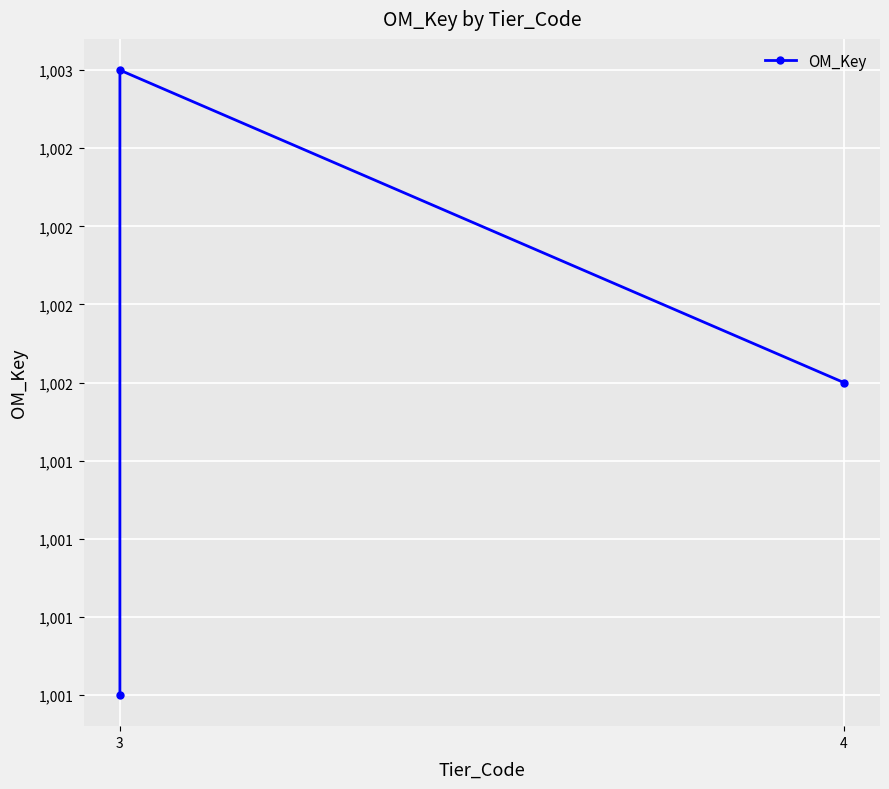

How many lines are shown in the chart?

1